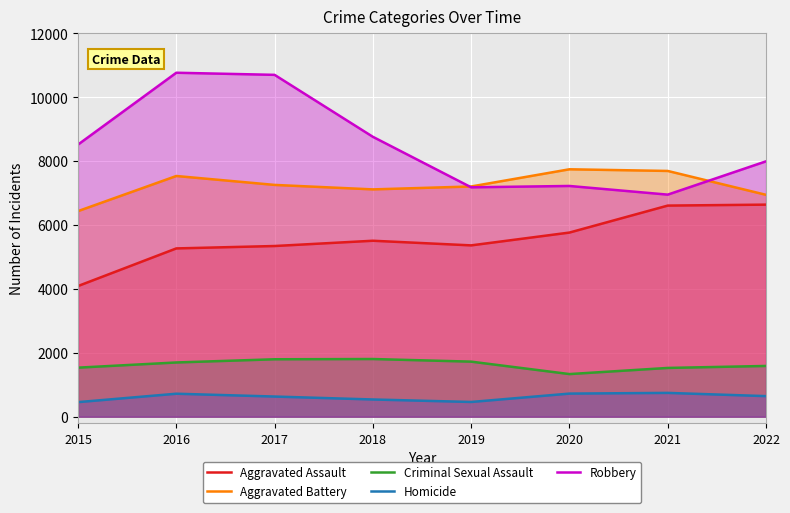

The Aggravated Assault series shows 5342 at 2017. True or false?

True